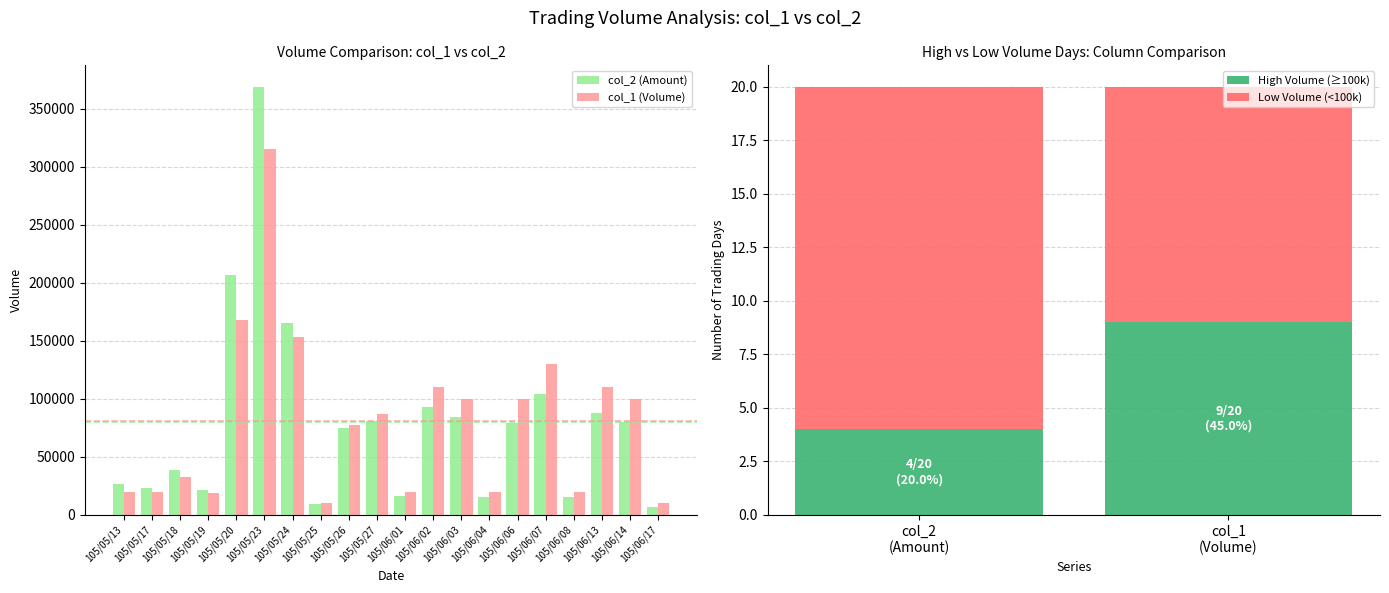

Where is col_1 nearest to the value 162500?

105/05/20